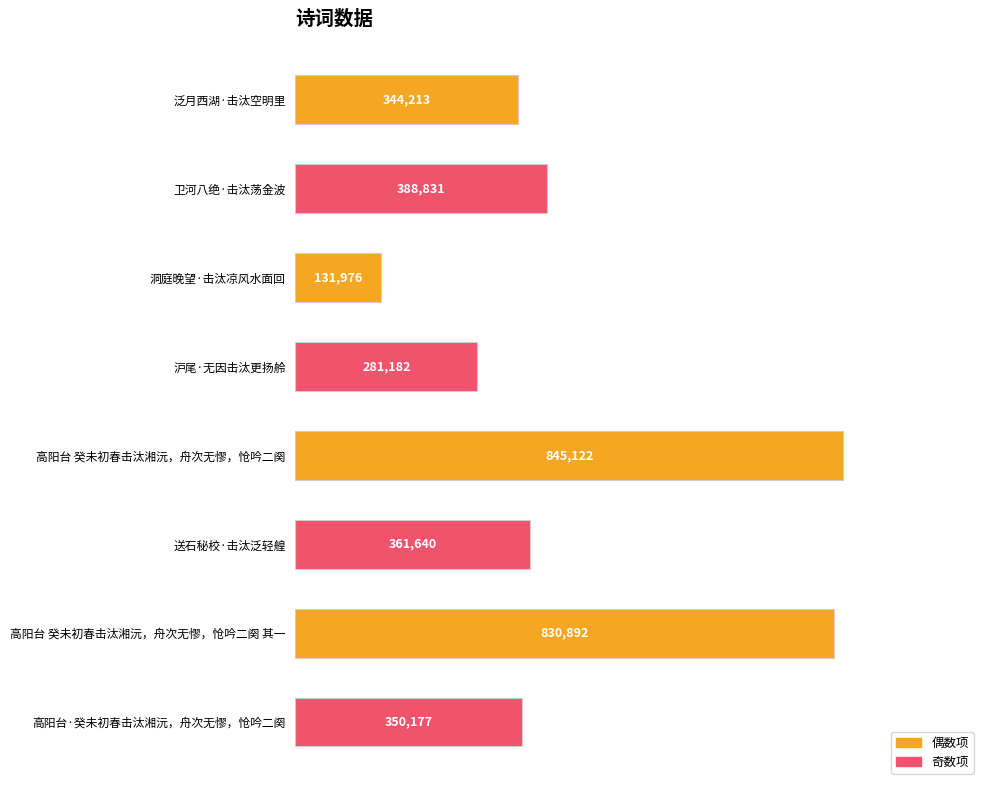

Does the chart contain any negative values?

No